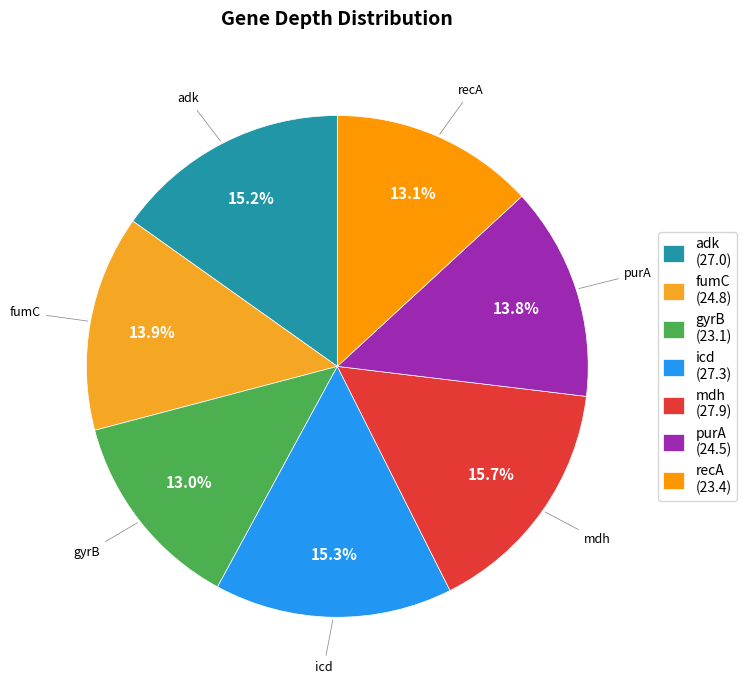

Which category has the smallest portion of the pie?

gyrB